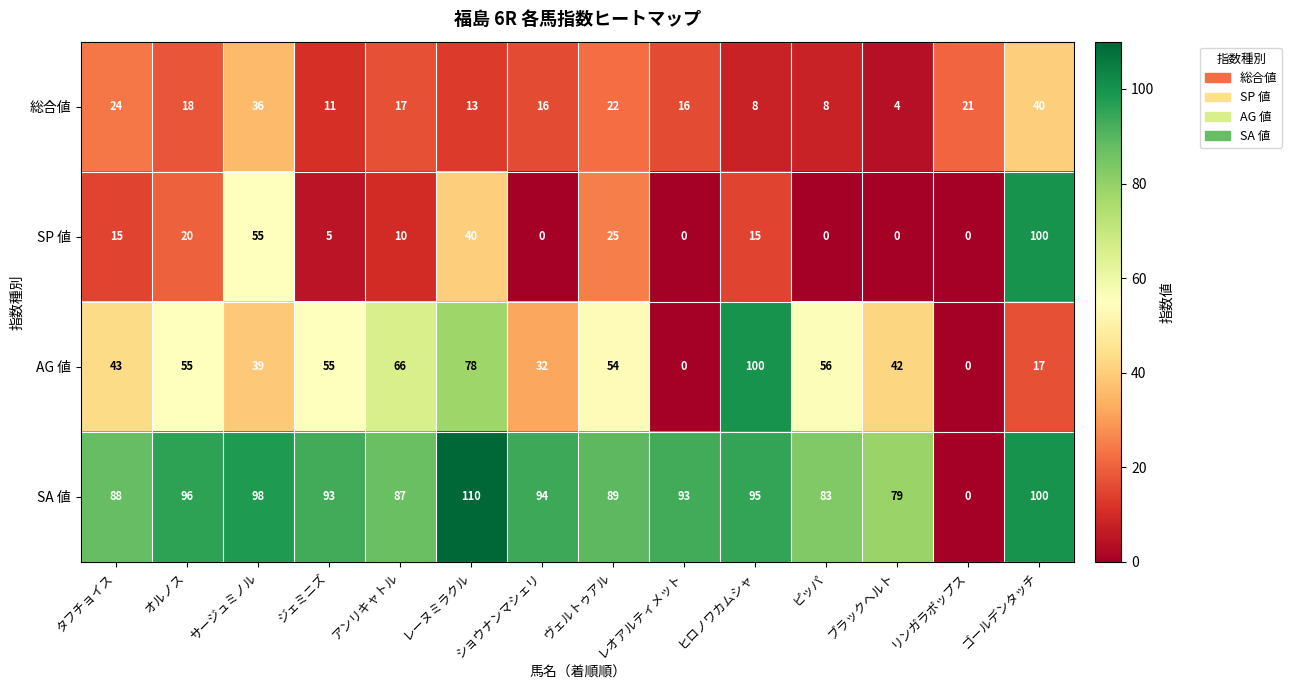

Is it true that SP 値 equals 0 at ブラックヘルト?

True